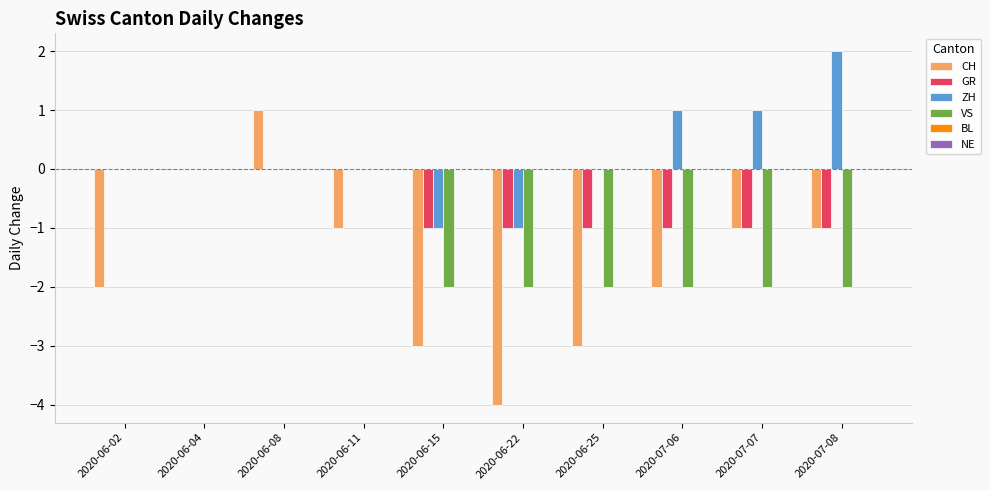

True or false: CH has a value of -2 at 2020-07-06.

True